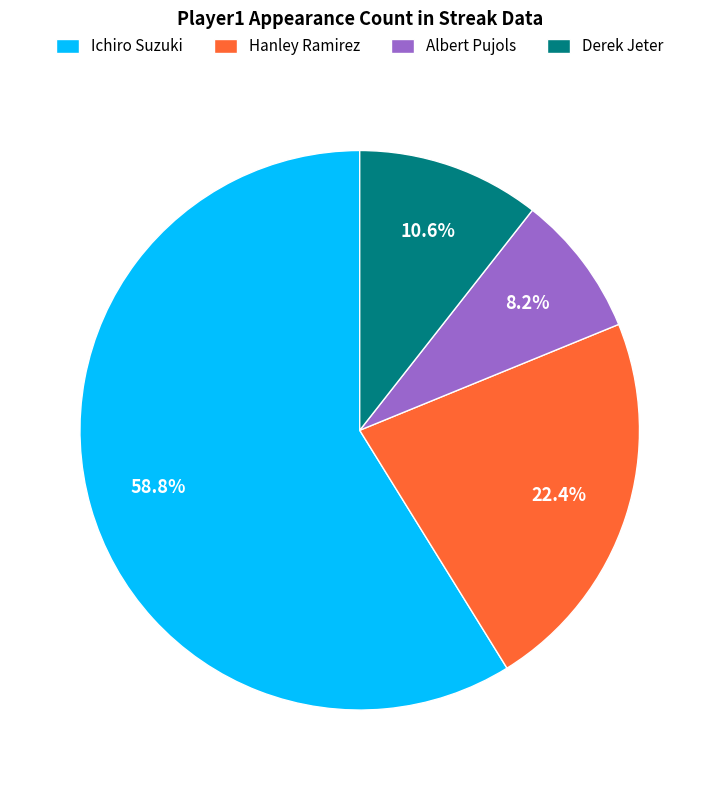

Is the sum of Derek Jeter and Hanley Ramirez greater than half?

No